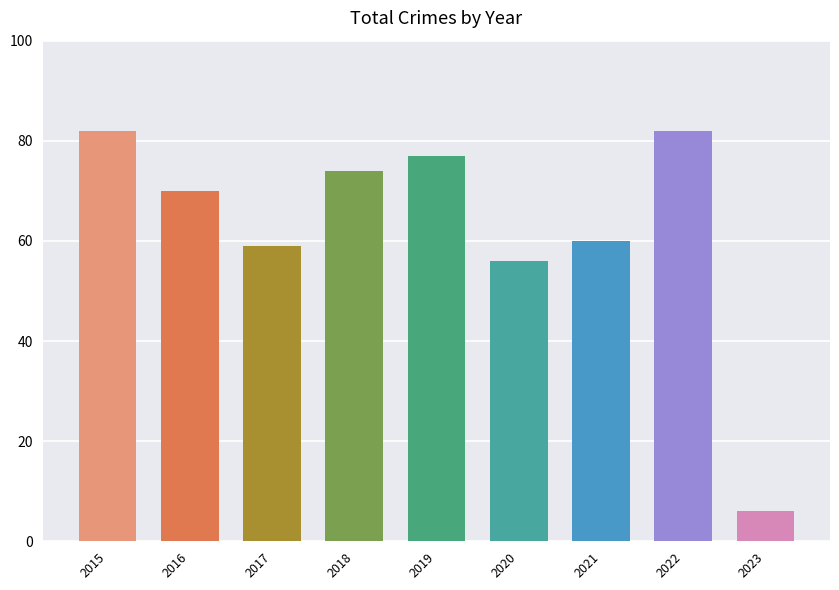

True or false: the data shows 129 at 2018.

False